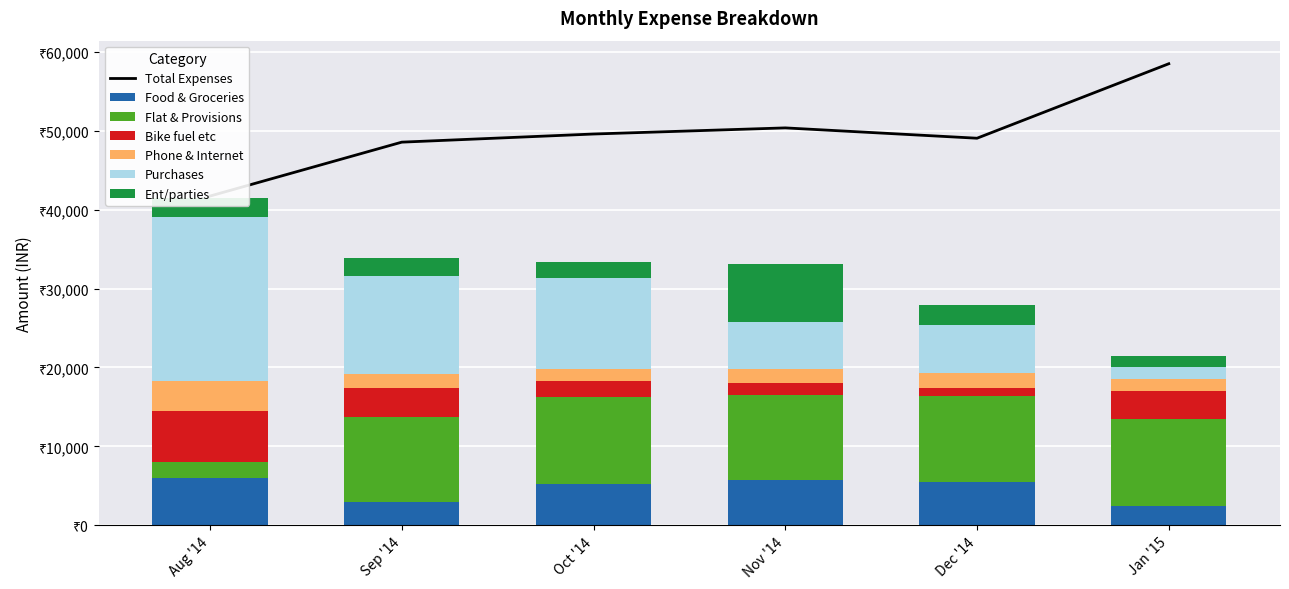

List the series in order of their peak value, lowest first.

Phone & Internet, Food & Groceries, Bike fuel etc, Ent/parties, Flat & Provisions, Purchases